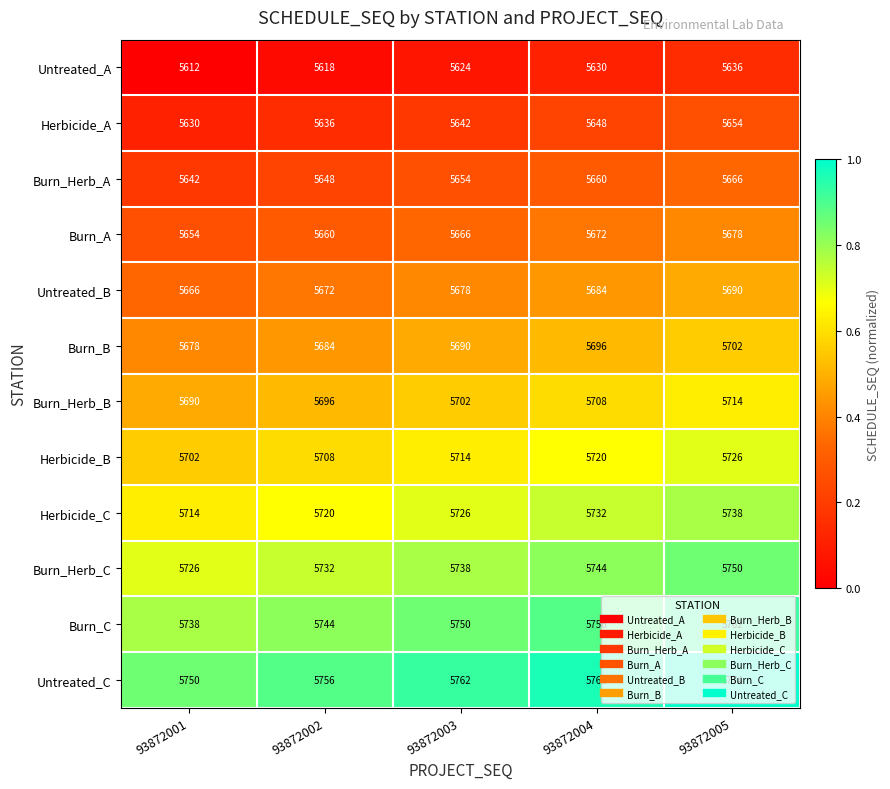

What is the maximum value shown in the chart?

5774